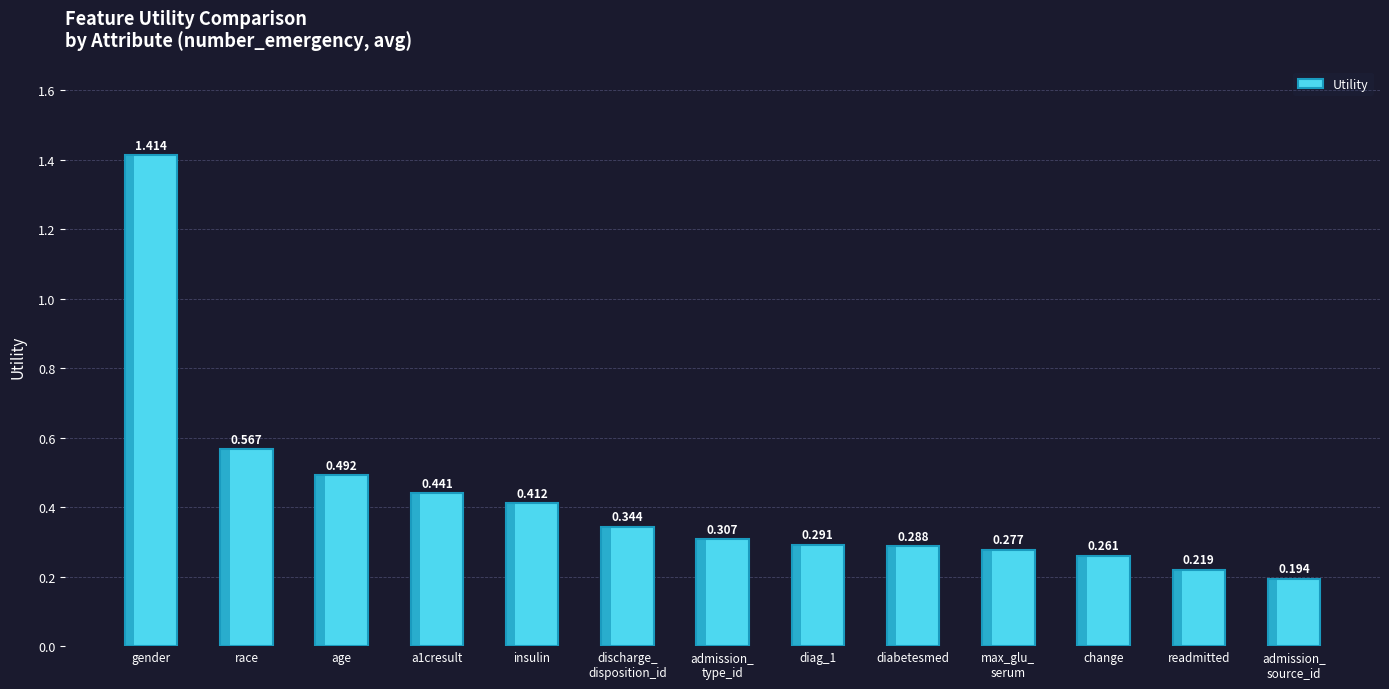

Rank the categories by value from highest to lowest.

gender, race, age, a1cresult, insulin, discharge_
disposition_id, admission_
type_id, diag_1, diabetesmed, max_glu_
serum, change, readmitted, admission_
source_id